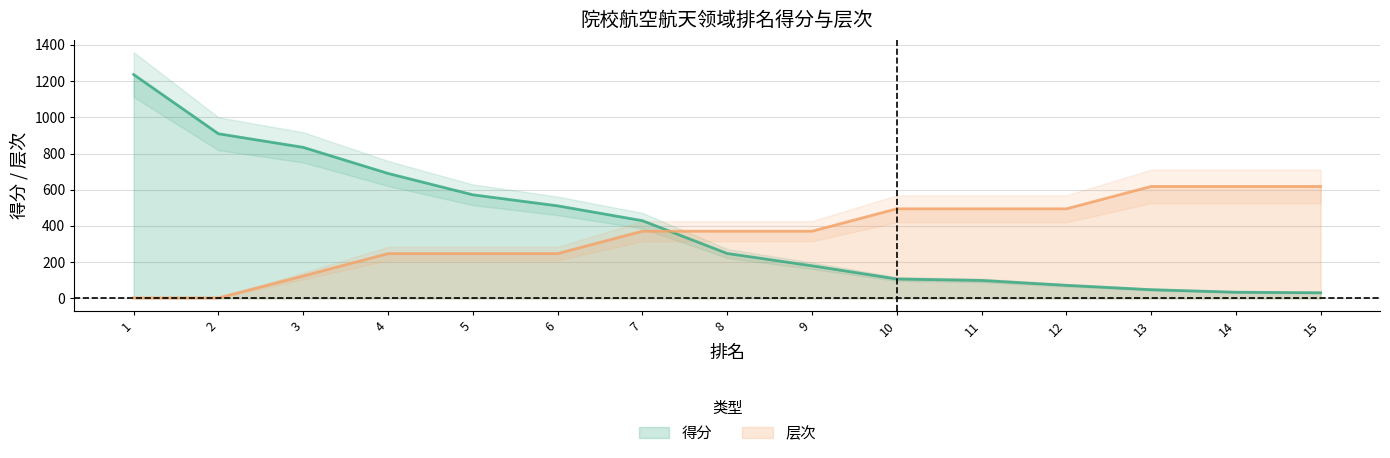

Is it true that 得分 equals 10.4 at 13?

False